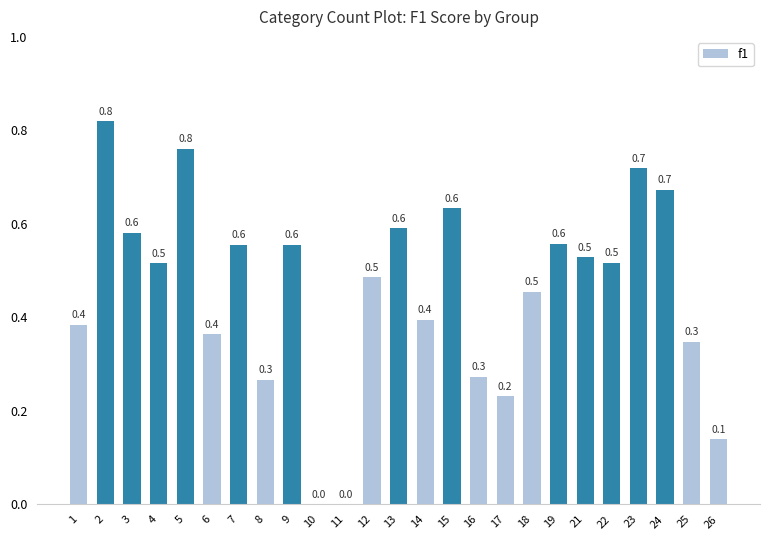

Reading right to left, what are all the values shown in this chart?

26=0.1	25=0.3	24=0.7	23=0.7	22=0.5	21=0.5	19=0.6	18=0.5	17=0.2	16=0.3	15=0.6	14=0.4	13=0.6	12=0.5	11=0.0	10=0.0	9=0.6	8=0.3	7=0.6	6=0.4	5=0.8	4=0.5	3=0.6	2=0.8	1=0.4